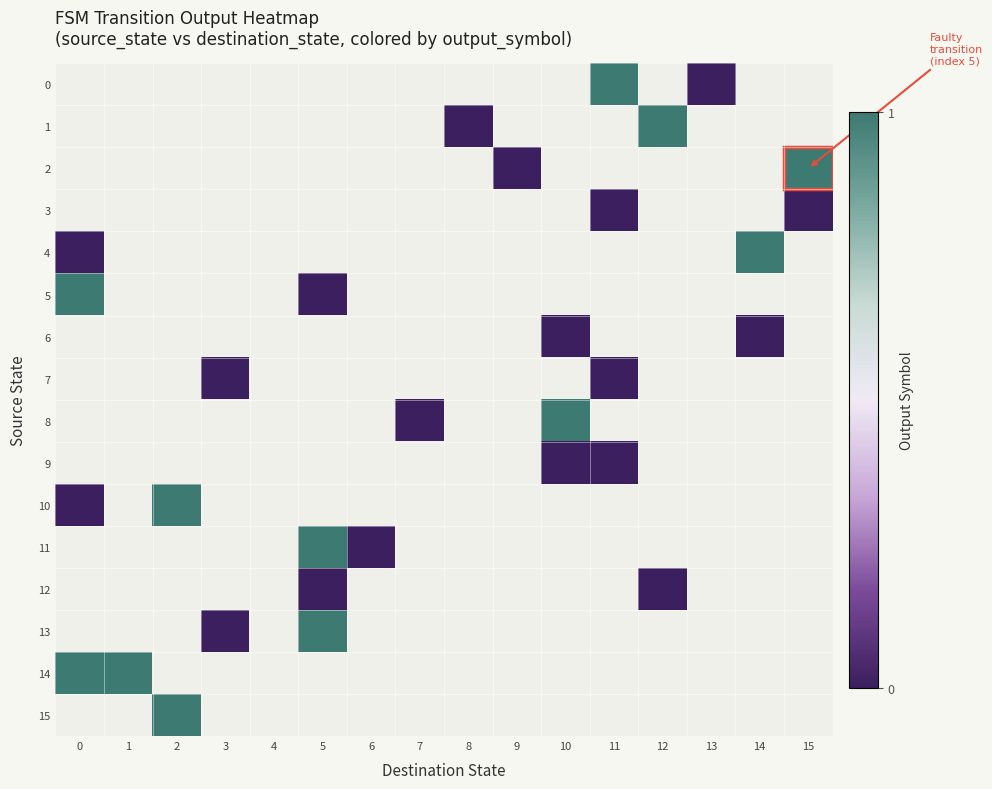

Rank the series at 6 from highest to lowest value.

0, 1, 2, 3, 4, 5, 6, 7, 8, 9, 10, 11, 12, 13, 14, 15